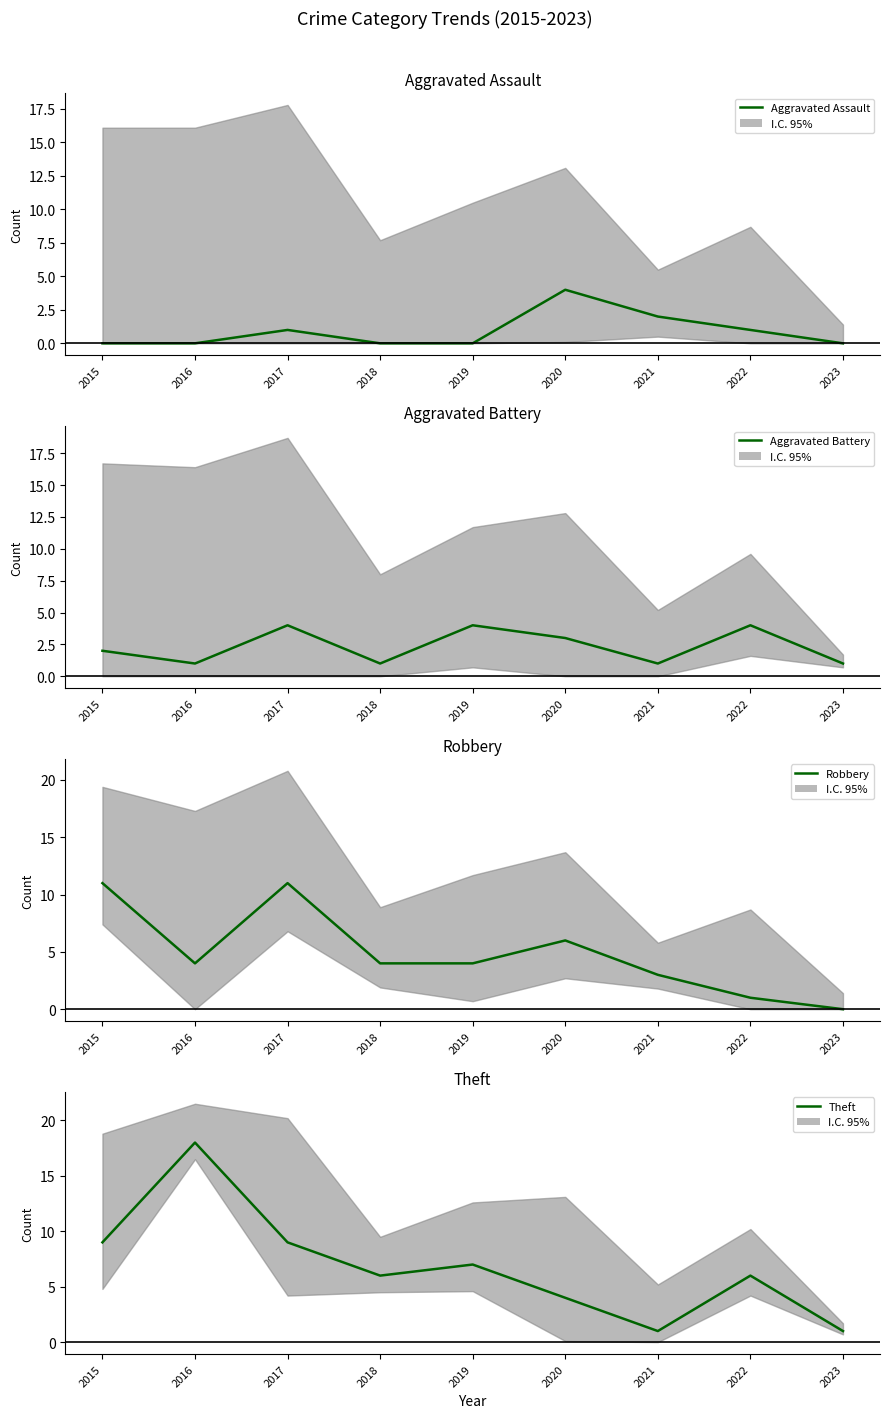

The value of Aggravated Assault at 2015 is 0. True or false?

True